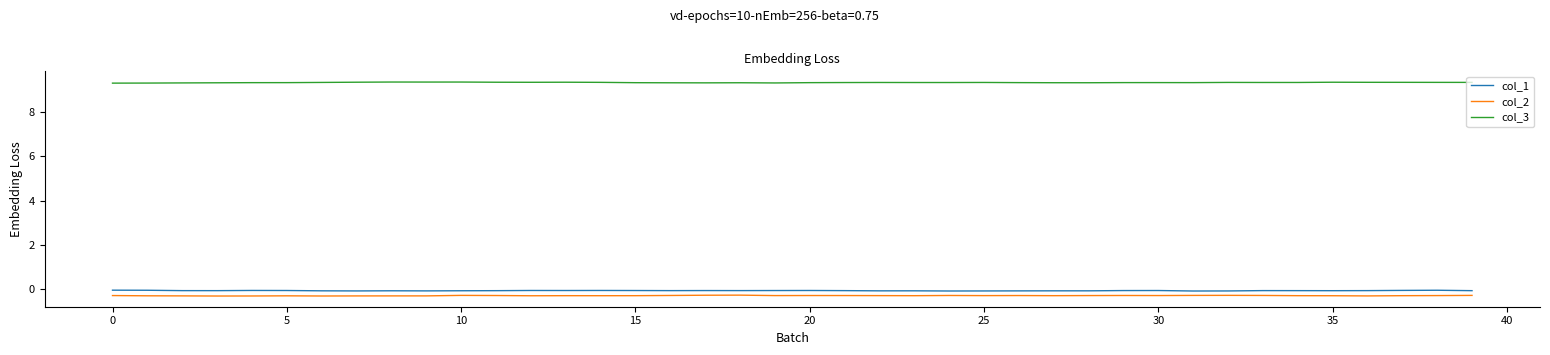

Which series has the largest total across all categories?

col_3